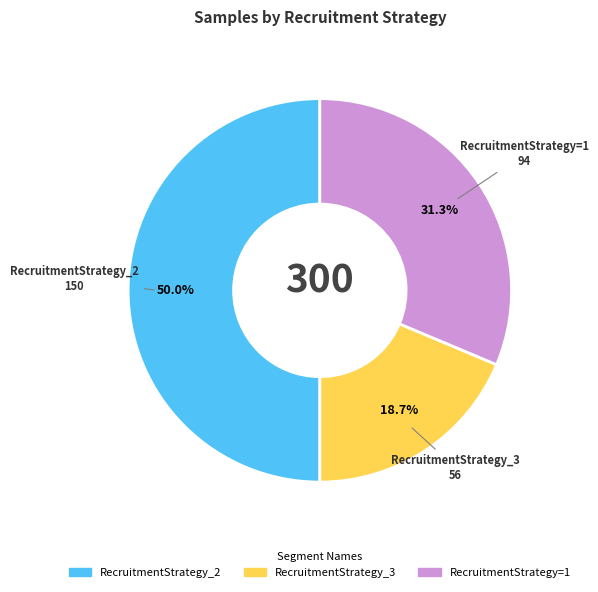

Count the number of slices in the pie.

3